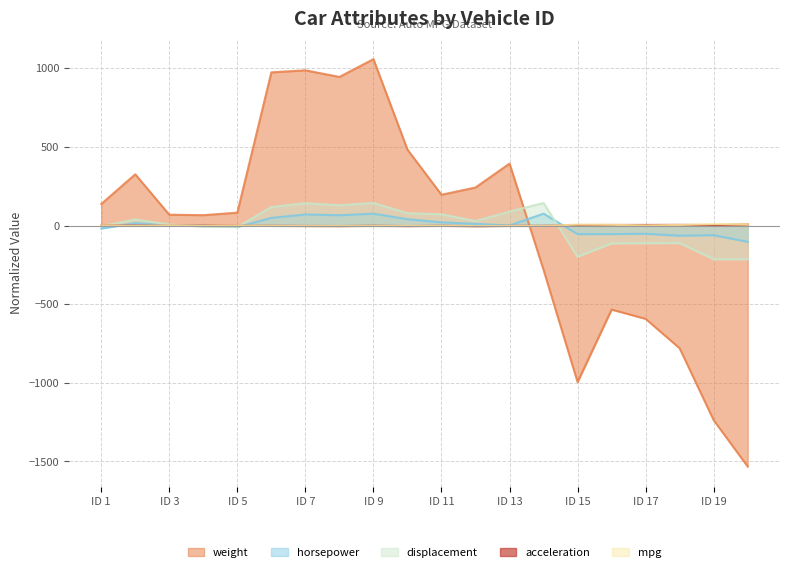

What is the minimum value shown in the chart?

-1532.3